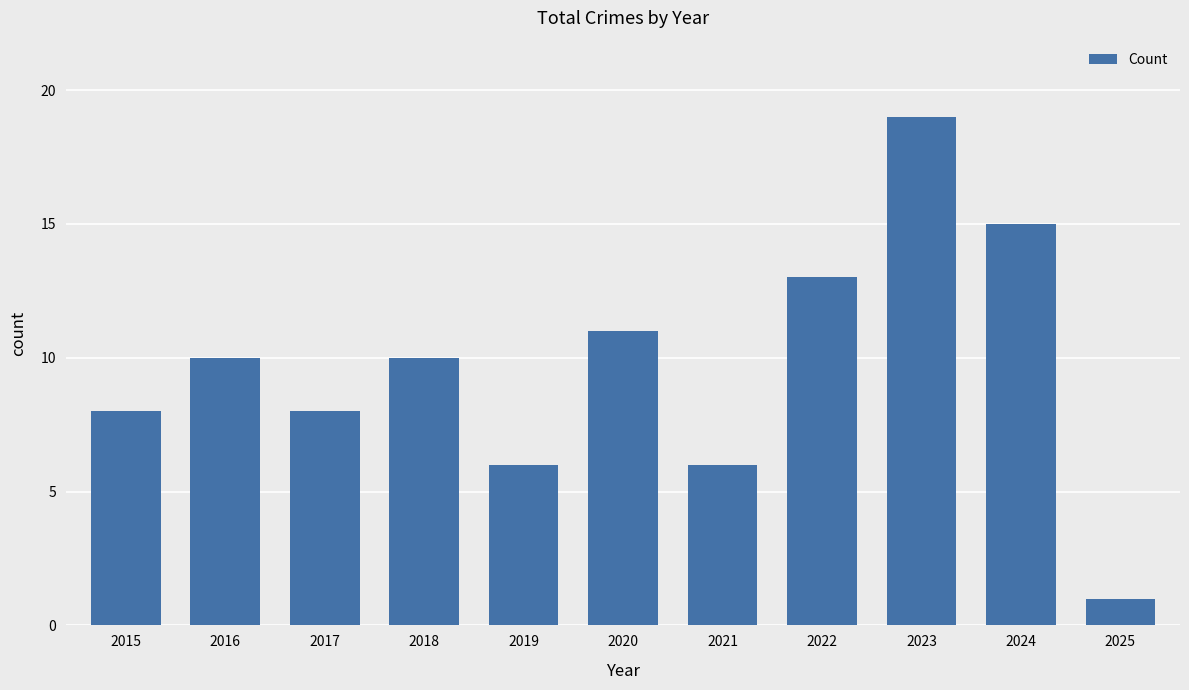

How many distinct data groups are displayed?

1